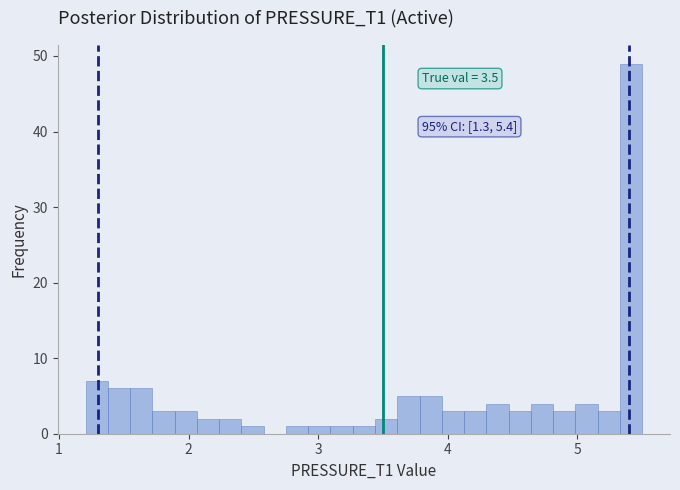

Read against the x-axis, roughly where is the centre of the tallest bar?

5.4